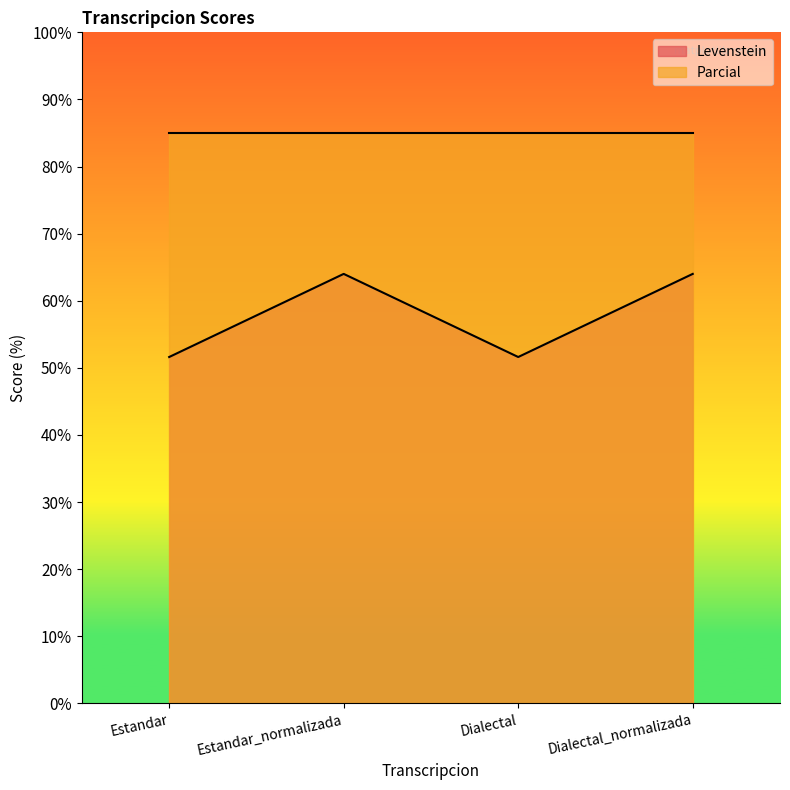

Rank the categories by value from highest to lowest.

Estandar_normalizada, Dialectal_normalizada, Estandar, Dialectal